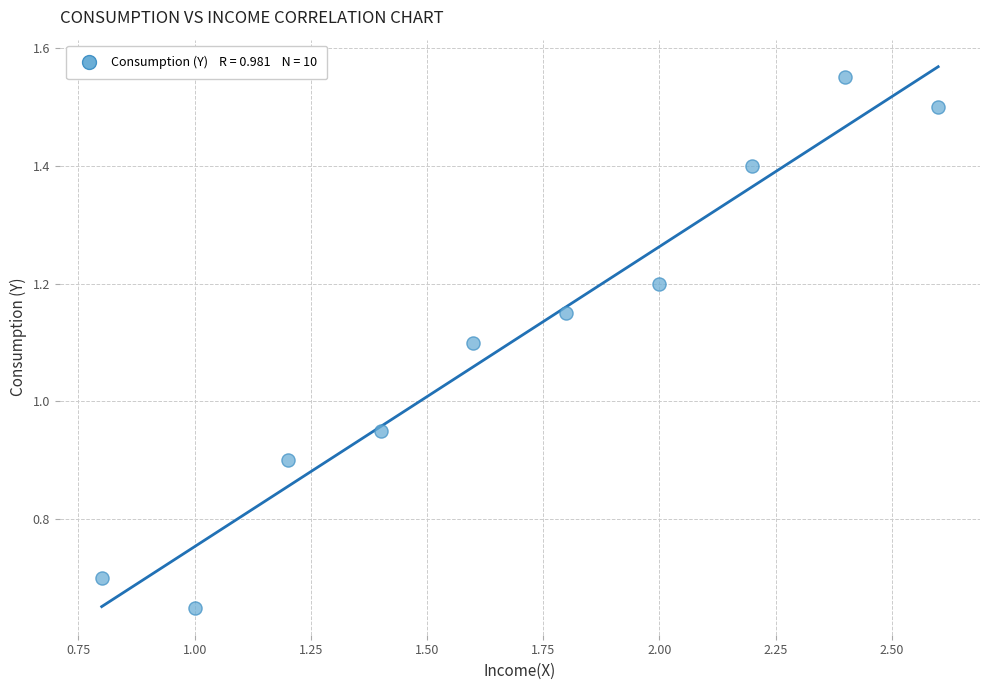

What is the average X value?

1.7